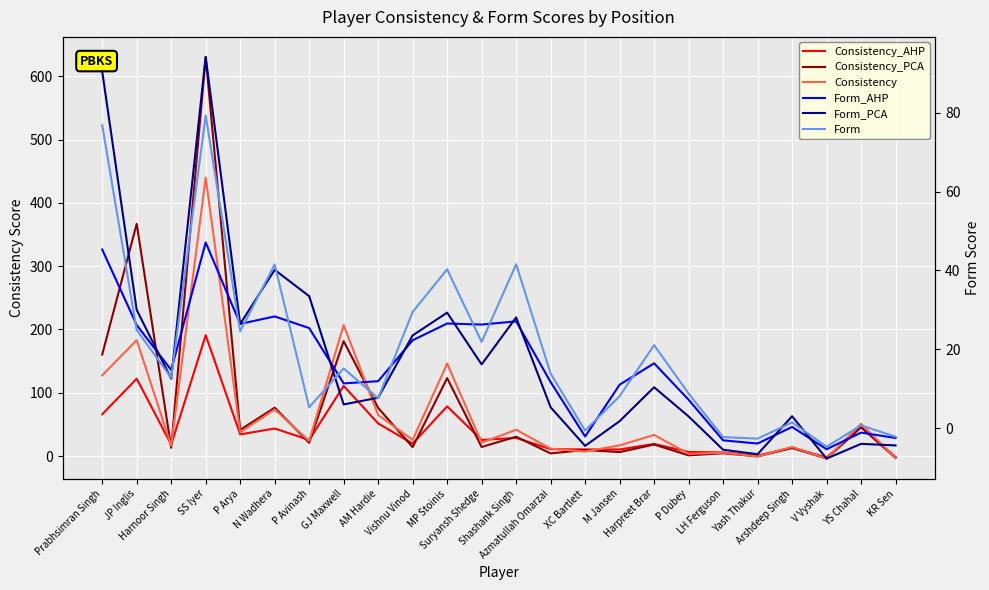

How many lines are shown in the chart?

6